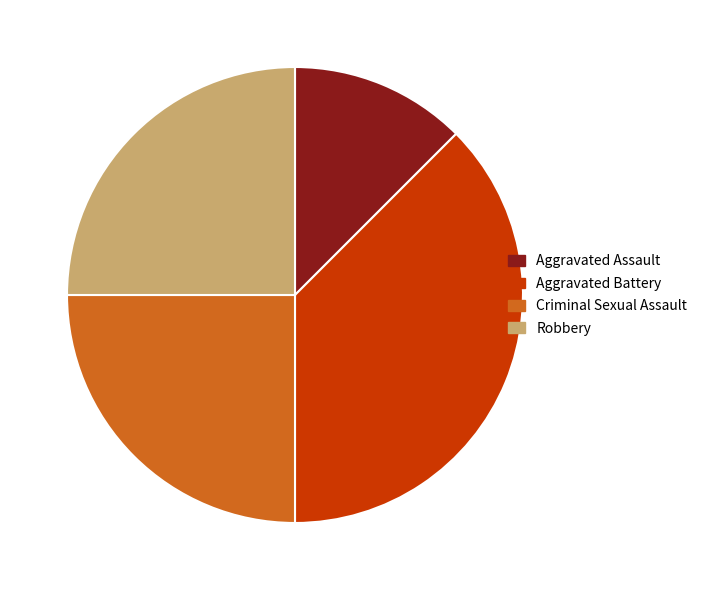

Is it true that Robbery is 32% of the pie?

False